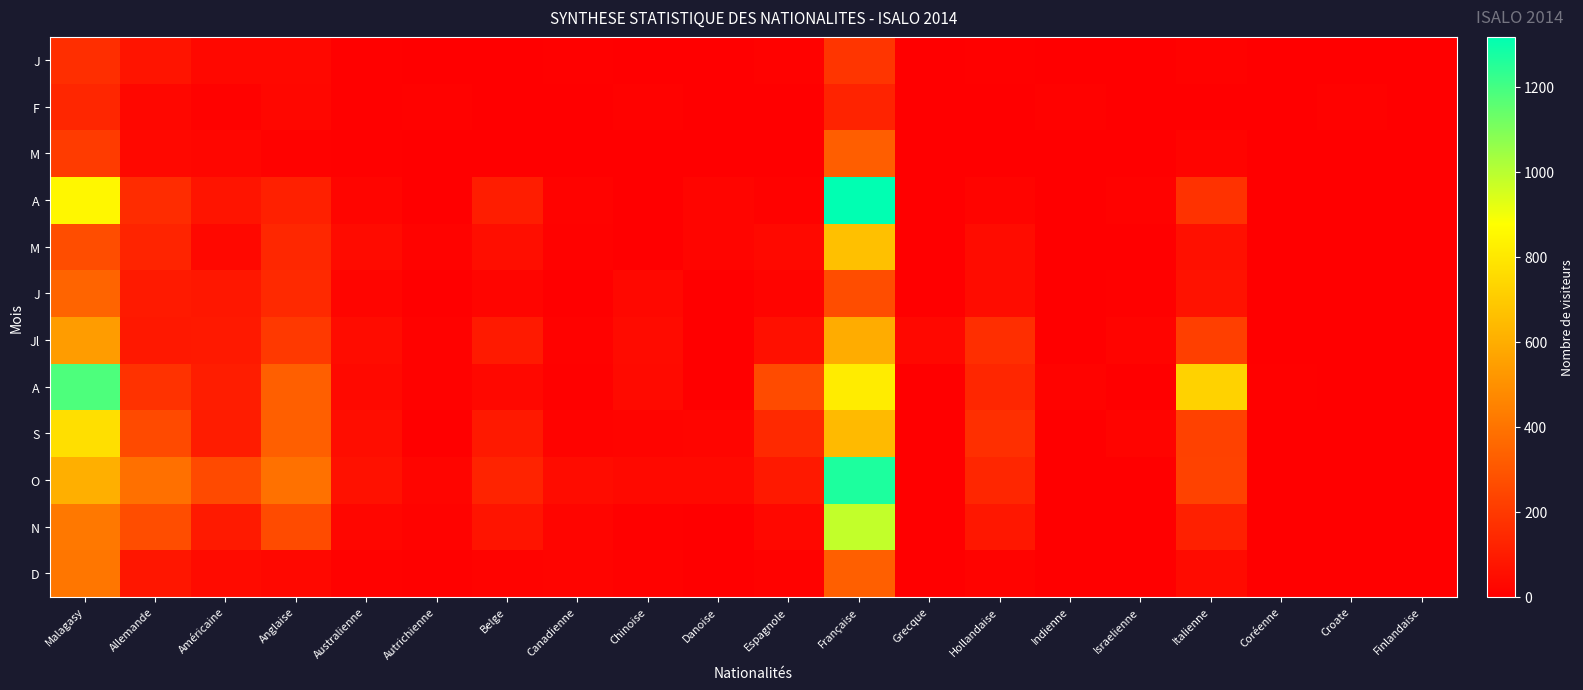

At how many categories does at least one series exceed 719?

3